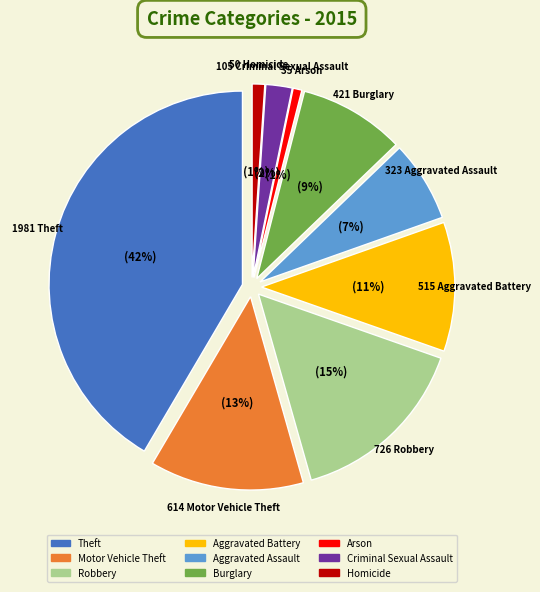

How many slices are in this pie chart?

9